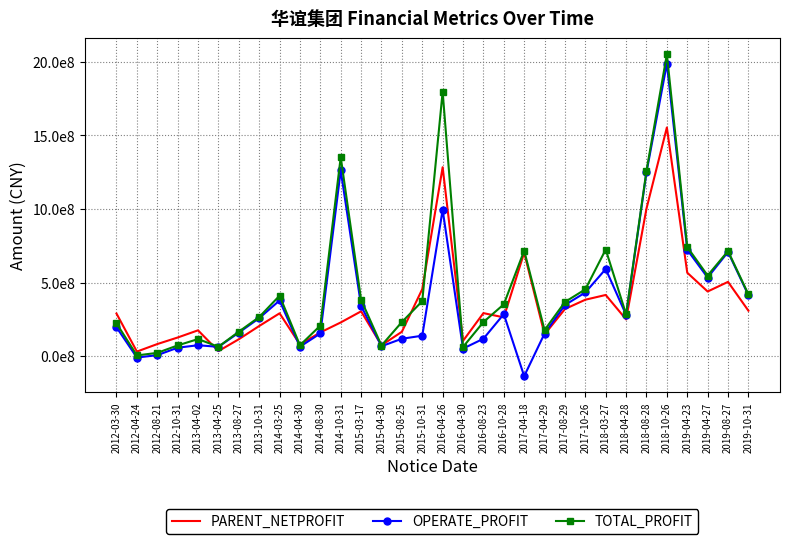

Where do PARENT_NETPROFIT and TOTAL_PROFIT first cross each other?

2013-04-02 and 2013-04-25